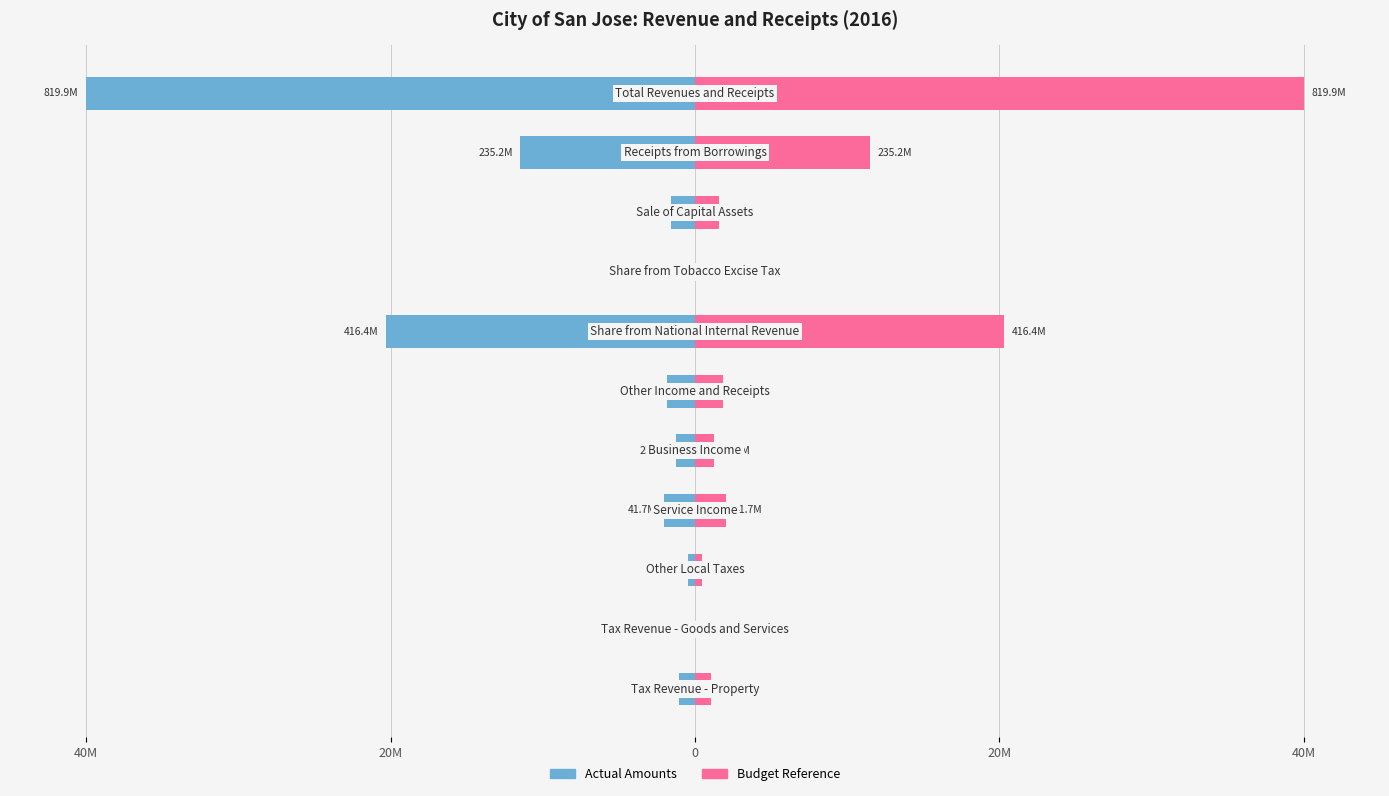

What is the sum of all Budget Amounts values?

80.0